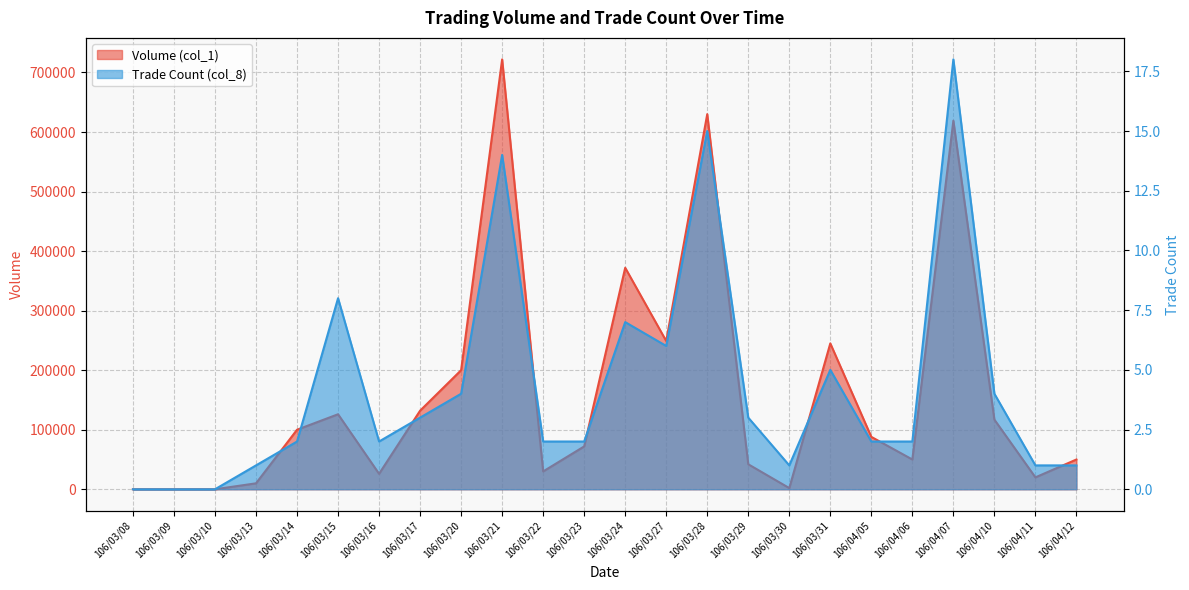

List the series in order of their overall mean, highest first.

Volume (col_1), Trade Count (col_8)